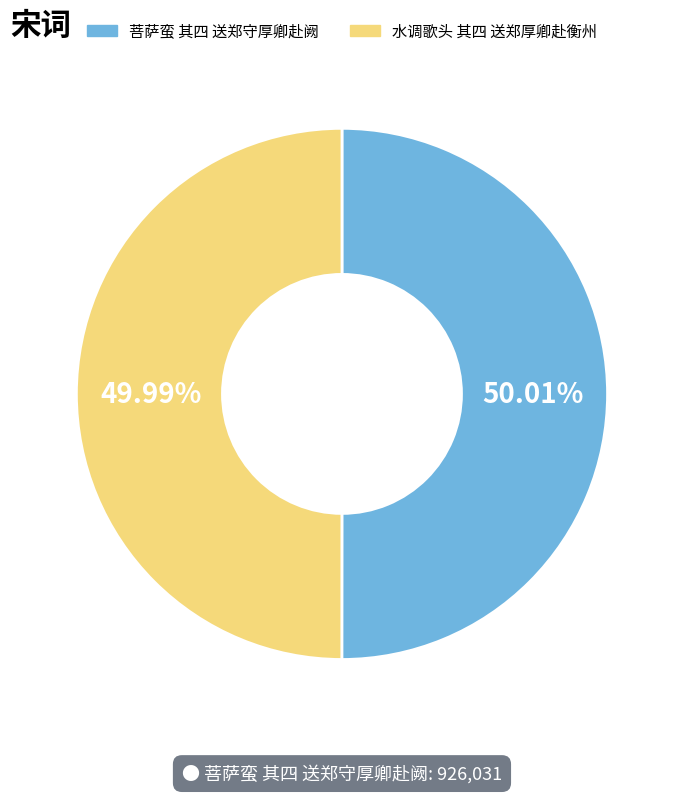

True or false: 水调歌头 其四 送郑厚卿赴衡州 accounts for 50% of the total.

True